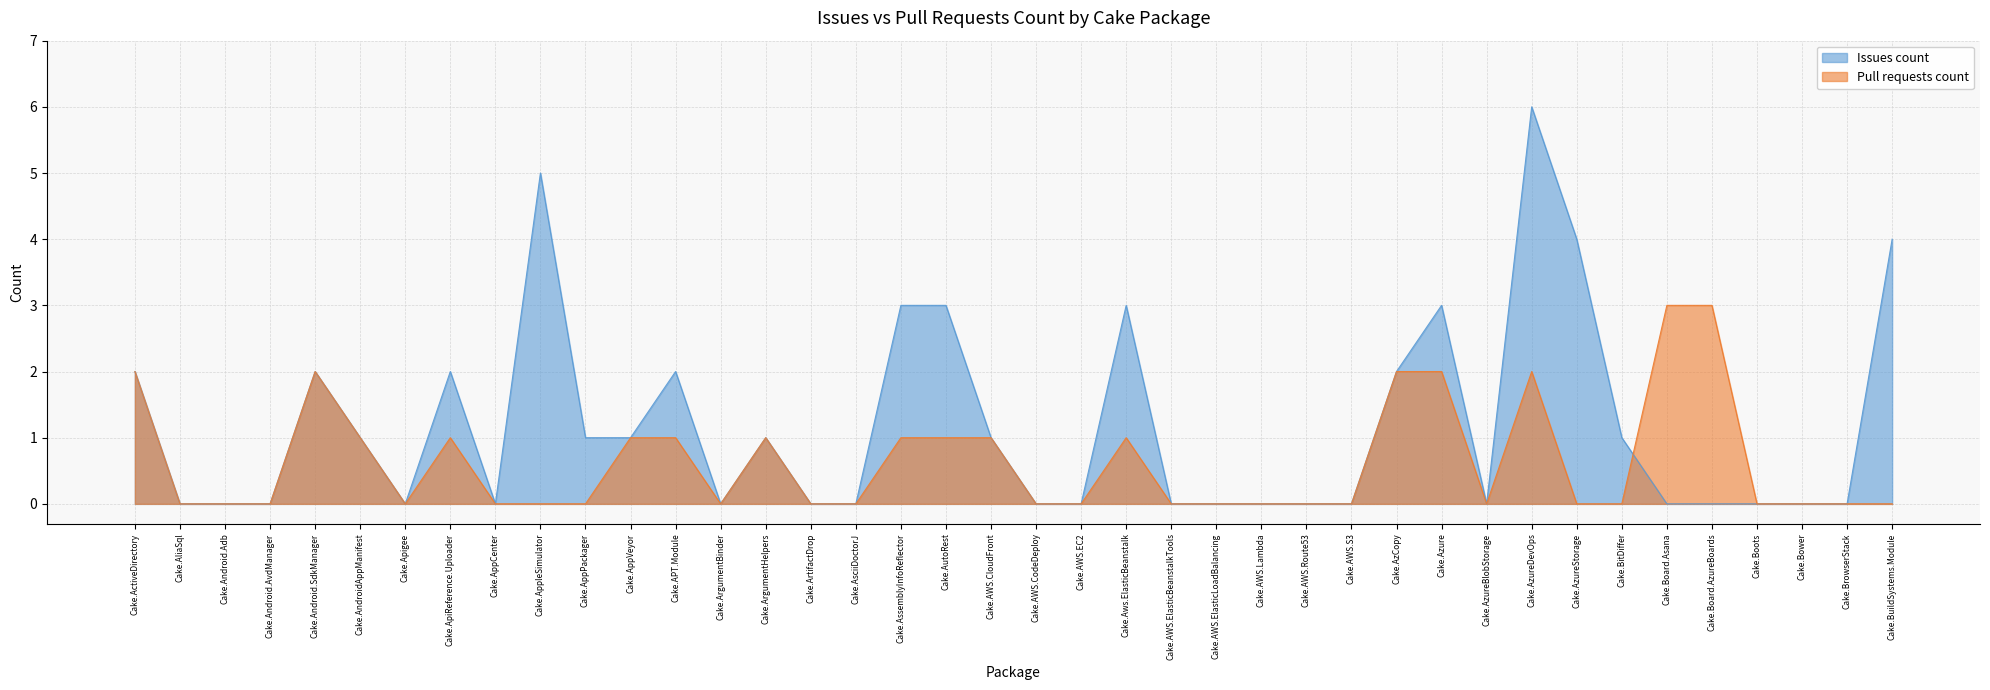

What is the sum of the Issues count values at Cake.AutoRest and Cake.AzureBlobStorage?

3